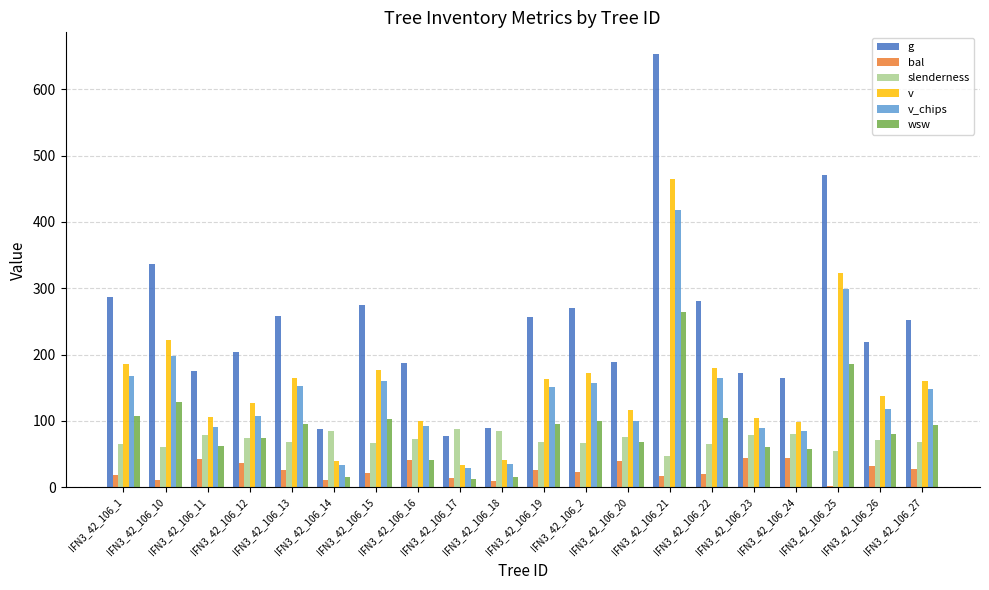

Between IFN3_42_106_16 and IFN3_42_106_22, which series saw the biggest shift?

g